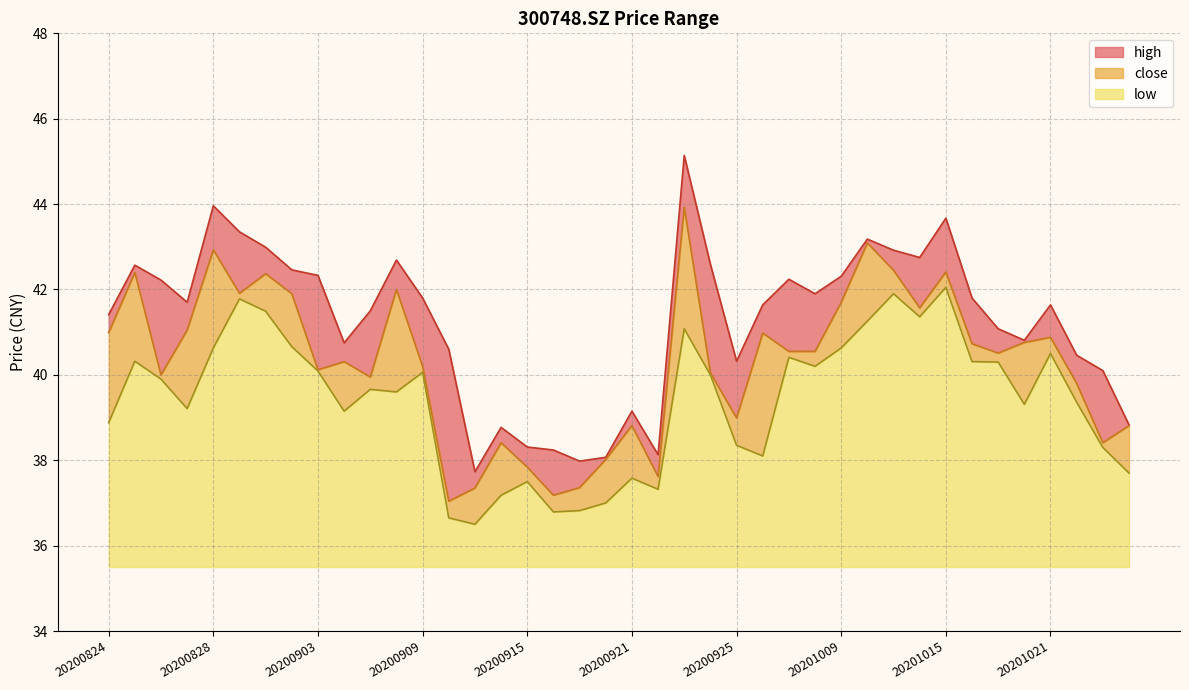

What is the spread (max minus min) of values at 20201012?

1.9